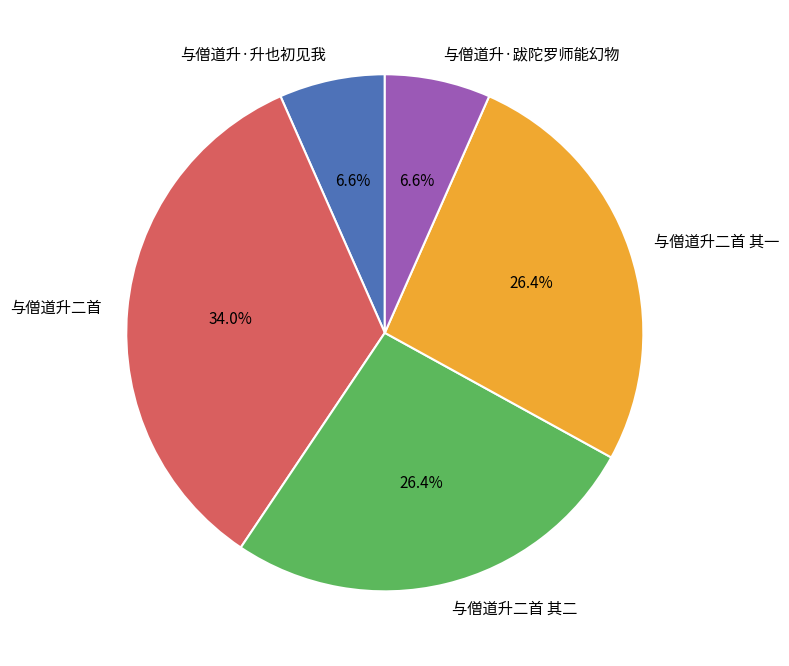

How many segments does this pie chart have?

5